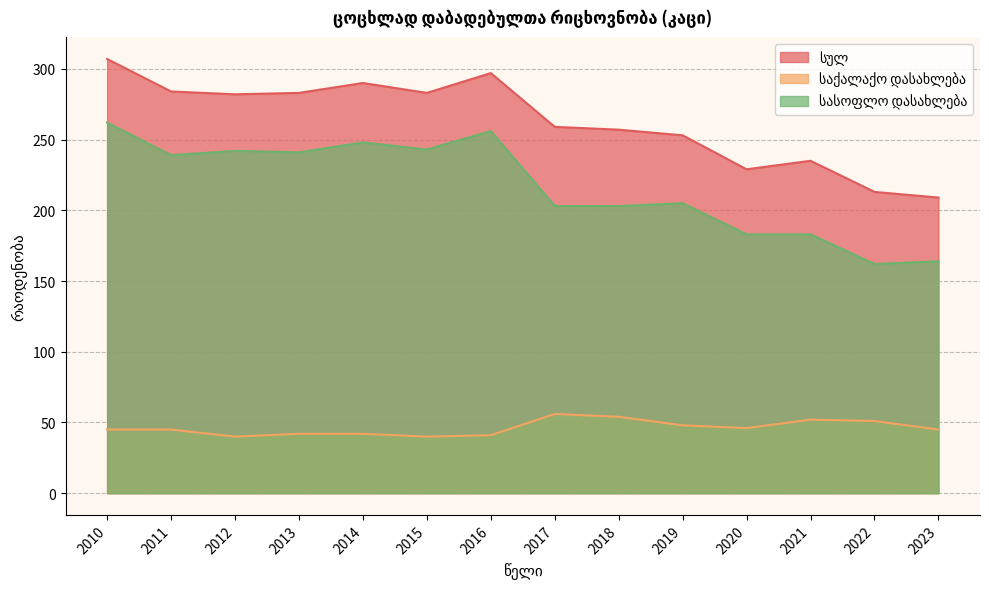

True or false: სულ and საქალაქო დასახლება cross at least once.

False